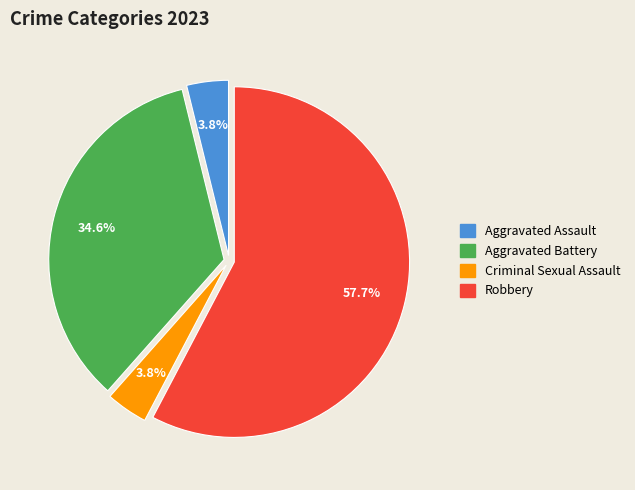

To the nearest percent, what portion does Criminal Sexual Assault represent?

4%